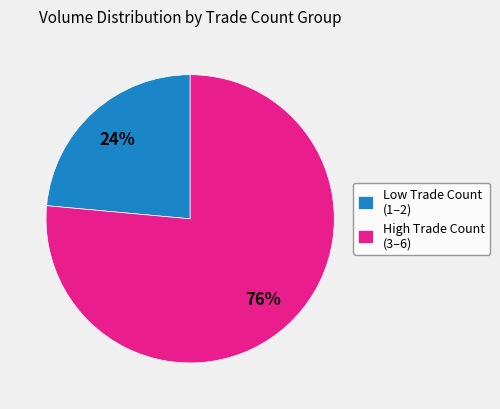

Is the sum of Low Trade Count (1–2) and High Trade Count (3–6) greater than half?

Yes